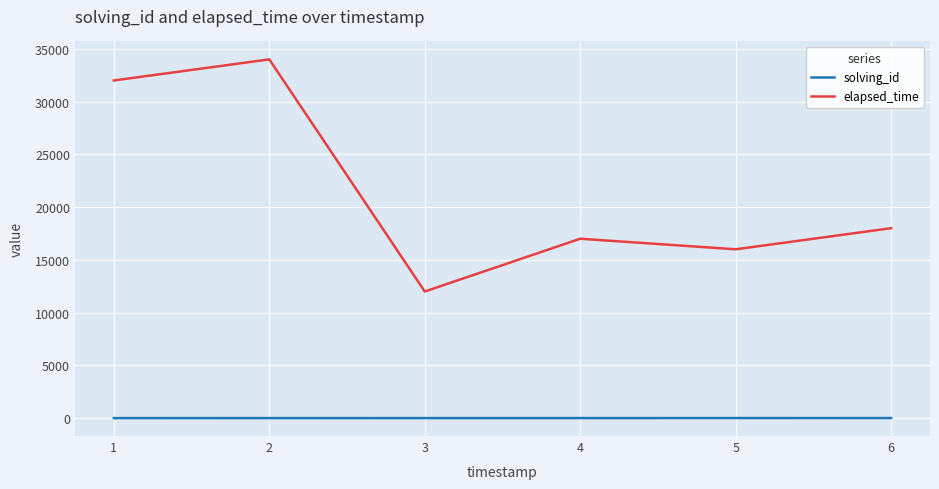

Is the value of elapsed_time at 1 greater than the value of solving_id at 3?

Yes